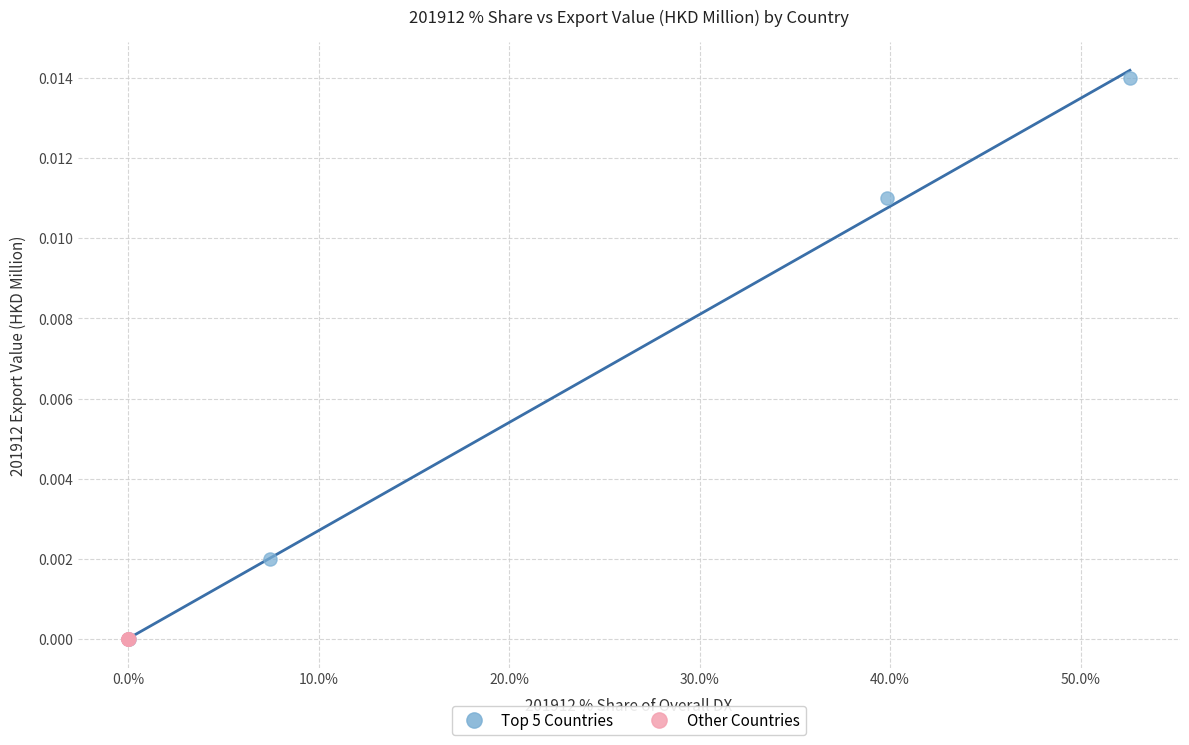

Which series reaches the maximum Y coordinate?

Top 5 Countries